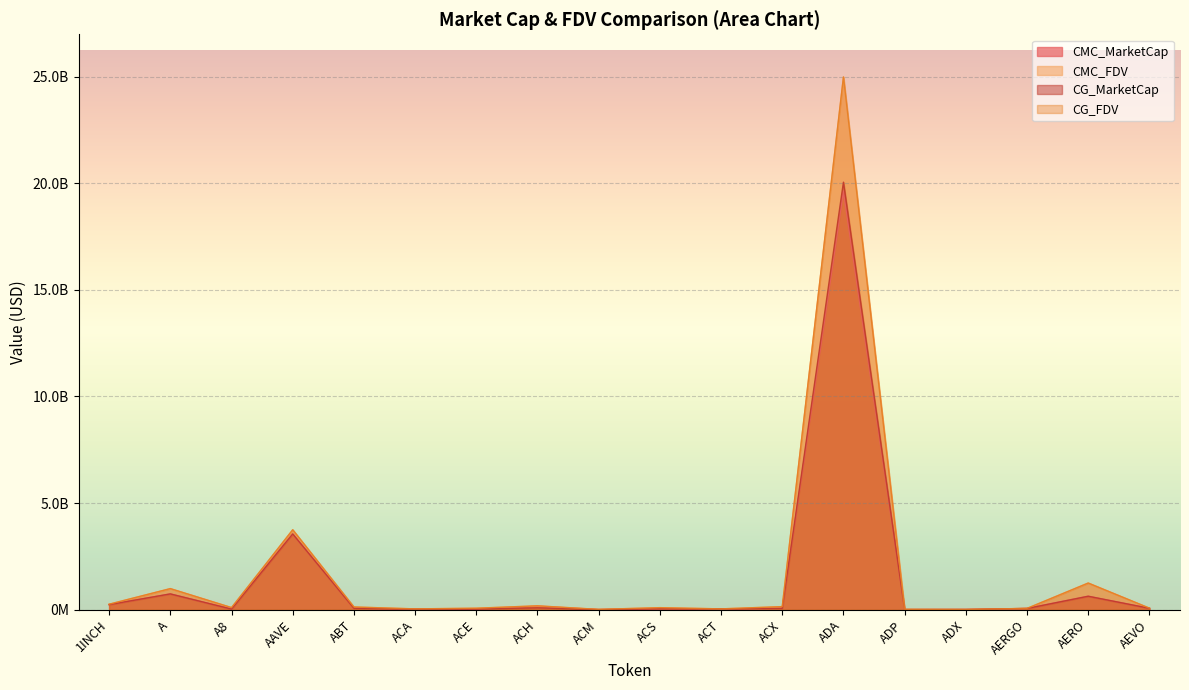

What is the value of the CMC_MarketCap point at the 10th from the left?

44991171.3